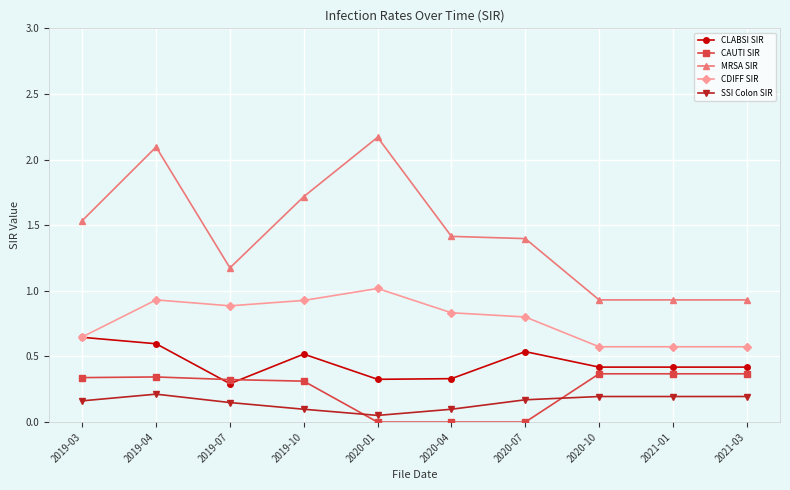

Rank the series at 2020-07 from highest to lowest value.

MRSA SIR, CDIFF SIR, CLABSI SIR, SSI Colon SIR, CAUTI SIR